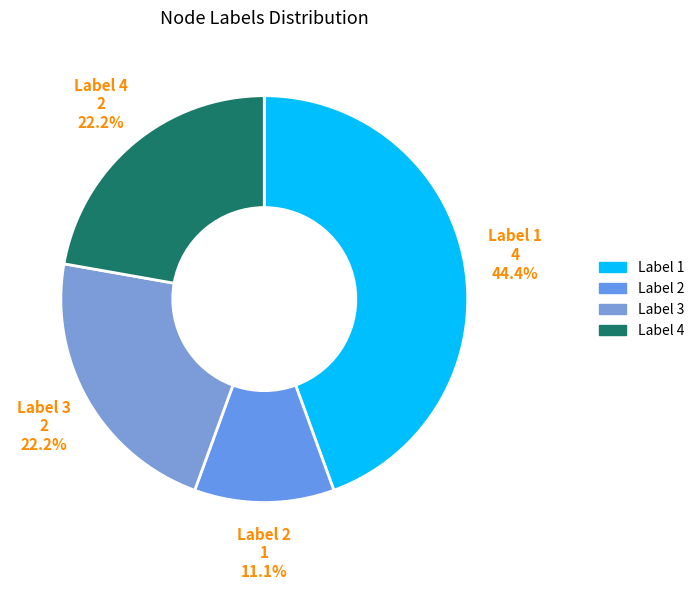

Which category has the smallest portion of the pie?

Label 2